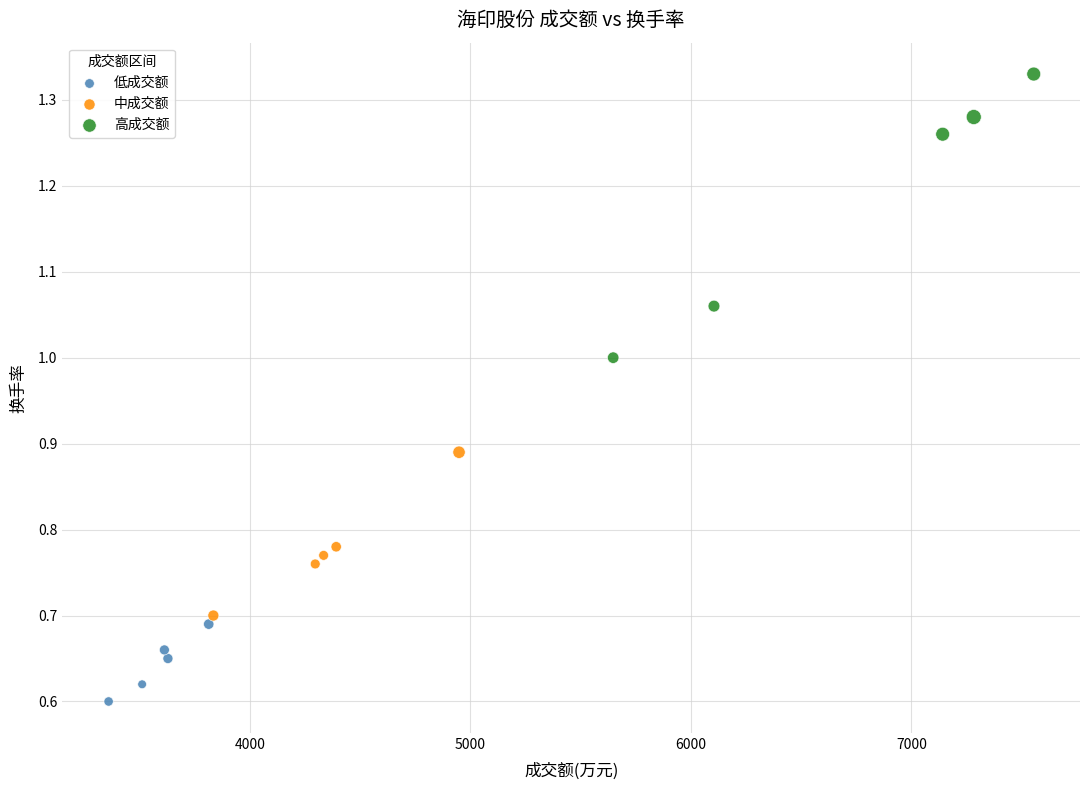

Which series has the widest spread of Y values?

高成交额